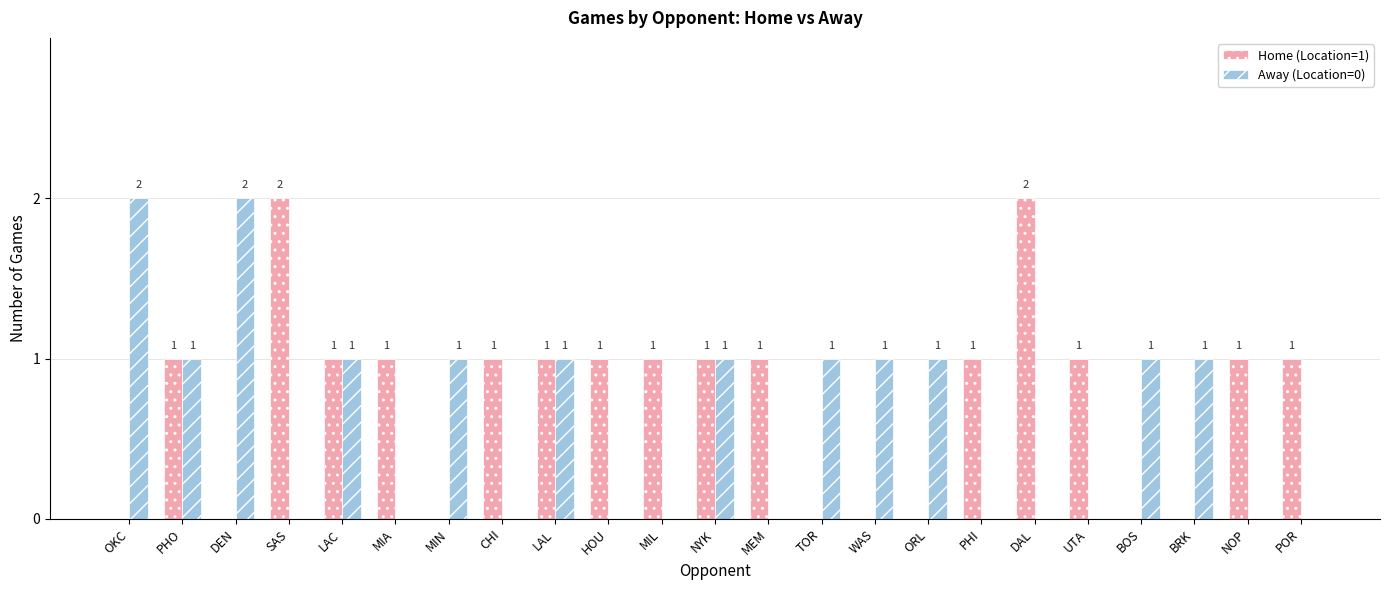

Which series has the largest total across all categories?

Home (Location=1)